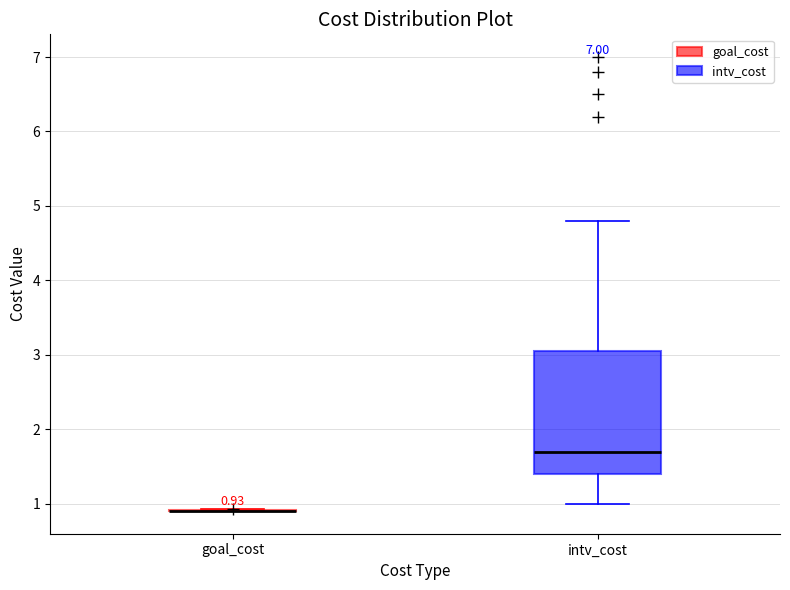

Comparing the boxes themselves (not the whiskers), which one is the tallest?

intv_cost